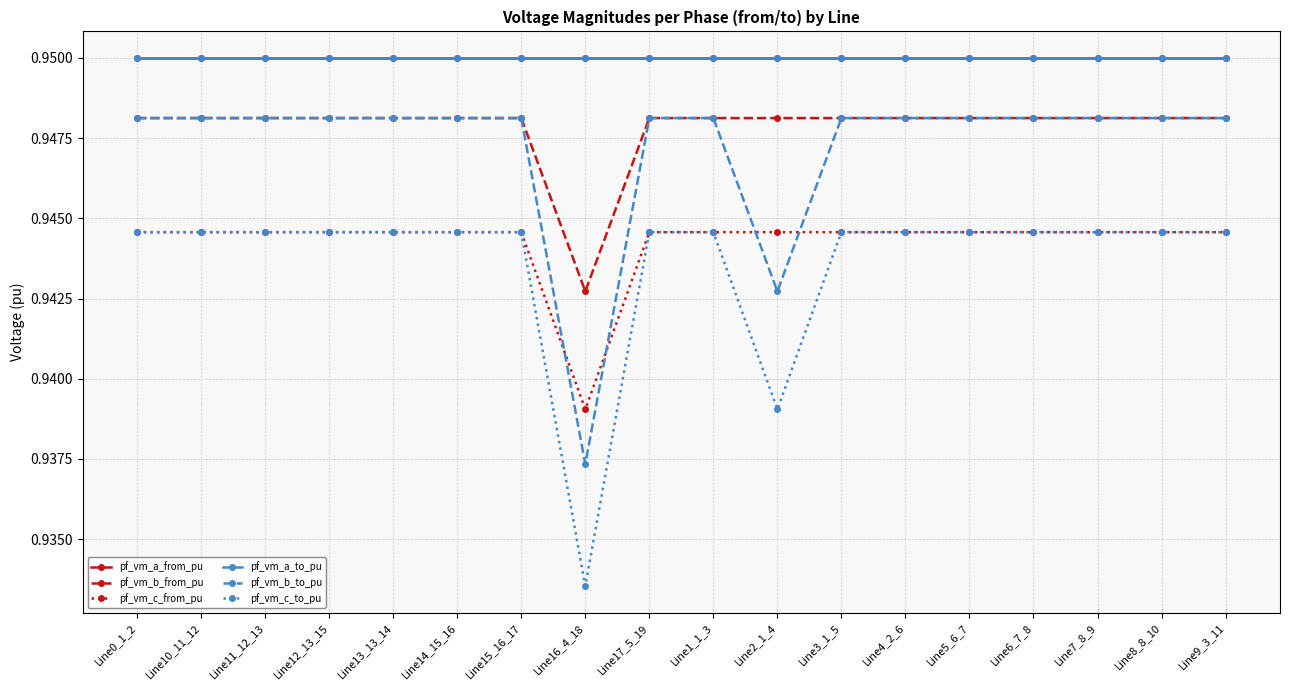

Reading left to right, list all the values displayed in this chart.

pf_vm_a_from_pu: Line0_1_2=0.9	Line10_11_12=0.9	Line11_12_13=0.9	Line12_13_15=0.9	Line13_13_14=0.9	Line14_15_16=0.9	Line15_16_17=0.9	Line16_4_18=0.9	Line17_5_19=0.9	Line1_1_3=0.9	Line2_1_4=0.9	Line3_1_5=0.9	Line4_2_6=0.9	Line5_6_7=0.9	Line6_7_8=0.9	Line7_8_9=0.9	Line8_8_10=0.9	Line9_3_11=0.9
pf_vm_b_from_pu: Line0_1_2=0.9	Line10_11_12=0.9	Line11_12_13=0.9	Line12_13_15=0.9	Line13_13_14=0.9	Line14_15_16=0.9	Line15_16_17=0.9	Line16_4_18=0.9	Line17_5_19=0.9	Line1_1_3=0.9	Line2_1_4=0.9	Line3_1_5=0.9	Line4_2_6=0.9	Line5_6_7=0.9	Line6_7_8=0.9	Line7_8_9=0.9	Line8_8_10=0.9	Line9_3_11=0.9
pf_vm_c_from_pu: Line0_1_2=0.9	Line10_11_12=0.9	Line11_12_13=0.9	Line12_13_15=0.9	Line13_13_14=0.9	Line14_15_16=0.9	Line15_16_17=0.9	Line16_4_18=0.9	Line17_5_19=0.9	Line1_1_3=0.9	Line2_1_4=0.9	Line3_1_5=0.9	Line4_2_6=0.9	Line5_6_7=0.9	Line6_7_8=0.9	Line7_8_9=0.9	Line8_8_10=0.9	Line9_3_11=0.9
pf_vm_a_to_pu: Line0_1_2=0.9	Line10_11_12=0.9	Line11_12_13=0.9	Line12_13_15=0.9	Line13_13_14=0.9	Line14_15_16=0.9	Line15_16_17=0.9	Line16_4_18=0.9	Line17_5_19=0.9	Line1_1_3=0.9	Line2_1_4=0.9	Line3_1_5=0.9	Line4_2_6=0.9	Line5_6_7=0.9	Line6_7_8=0.9	Line7_8_9=0.9	Line8_8_10=0.9	Line9_3_11=0.9
pf_vm_b_to_pu: Line0_1_2=0.9	Line10_11_12=0.9	Line11_12_13=0.9	Line12_13_15=0.9	Line13_13_14=0.9	Line14_15_16=0.9	Line15_16_17=0.9	Line16_4_18=0.9	Line17_5_19=0.9	Line1_1_3=0.9	Line2_1_4=0.9	Line3_1_5=0.9	Line4_2_6=0.9	Line5_6_7=0.9	Line6_7_8=0.9	Line7_8_9=0.9	Line8_8_10=0.9	Line9_3_11=0.9
pf_vm_c_to_pu: Line0_1_2=0.9	Line10_11_12=0.9	Line11_12_13=0.9	Line12_13_15=0.9	Line13_13_14=0.9	Line14_15_16=0.9	Line15_16_17=0.9	Line16_4_18=0.9	Line17_5_19=0.9	Line1_1_3=0.9	Line2_1_4=0.9	Line3_1_5=0.9	Line4_2_6=0.9	Line5_6_7=0.9	Line6_7_8=0.9	Line7_8_9=0.9	Line8_8_10=0.9	Line9_3_11=0.9